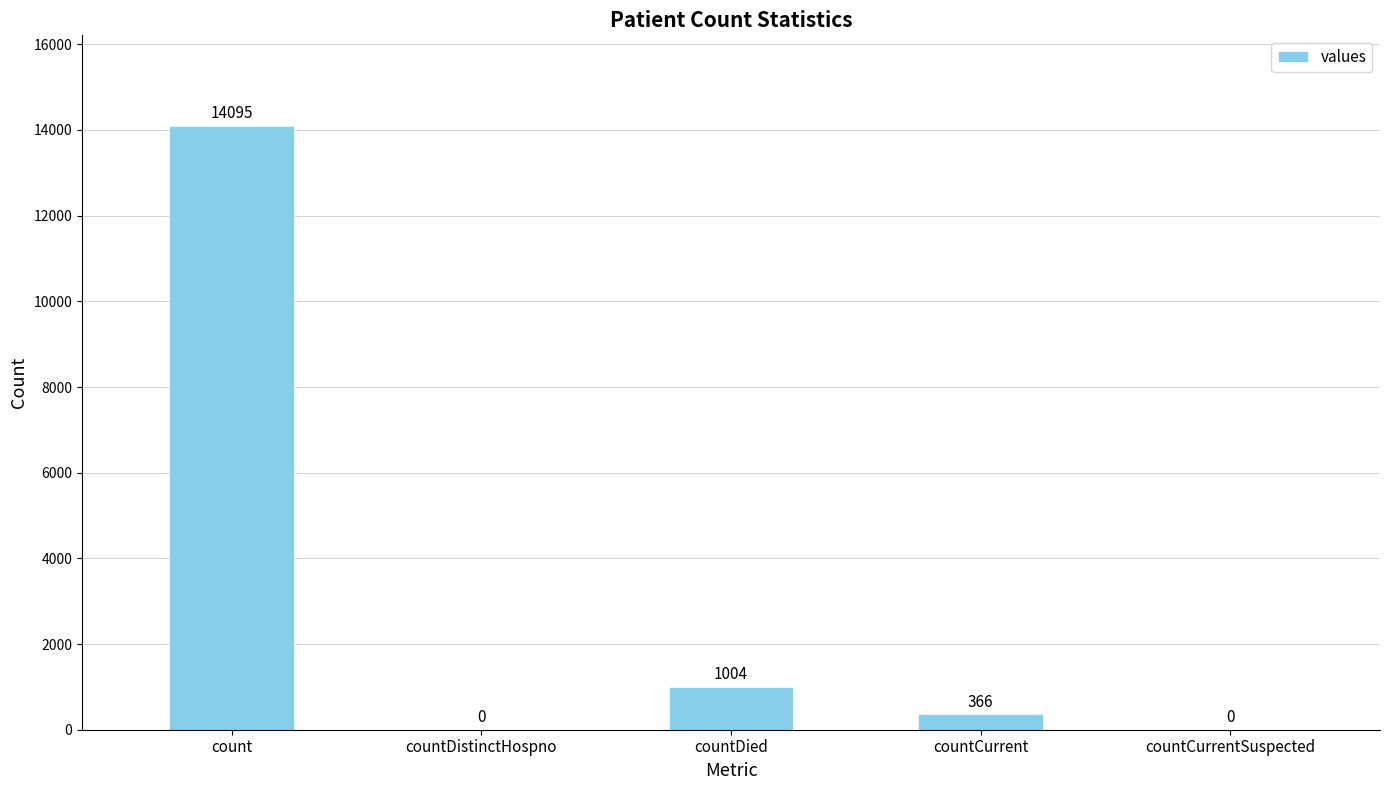

What is the change in value from countDistinctHospno to countDied?

+1004